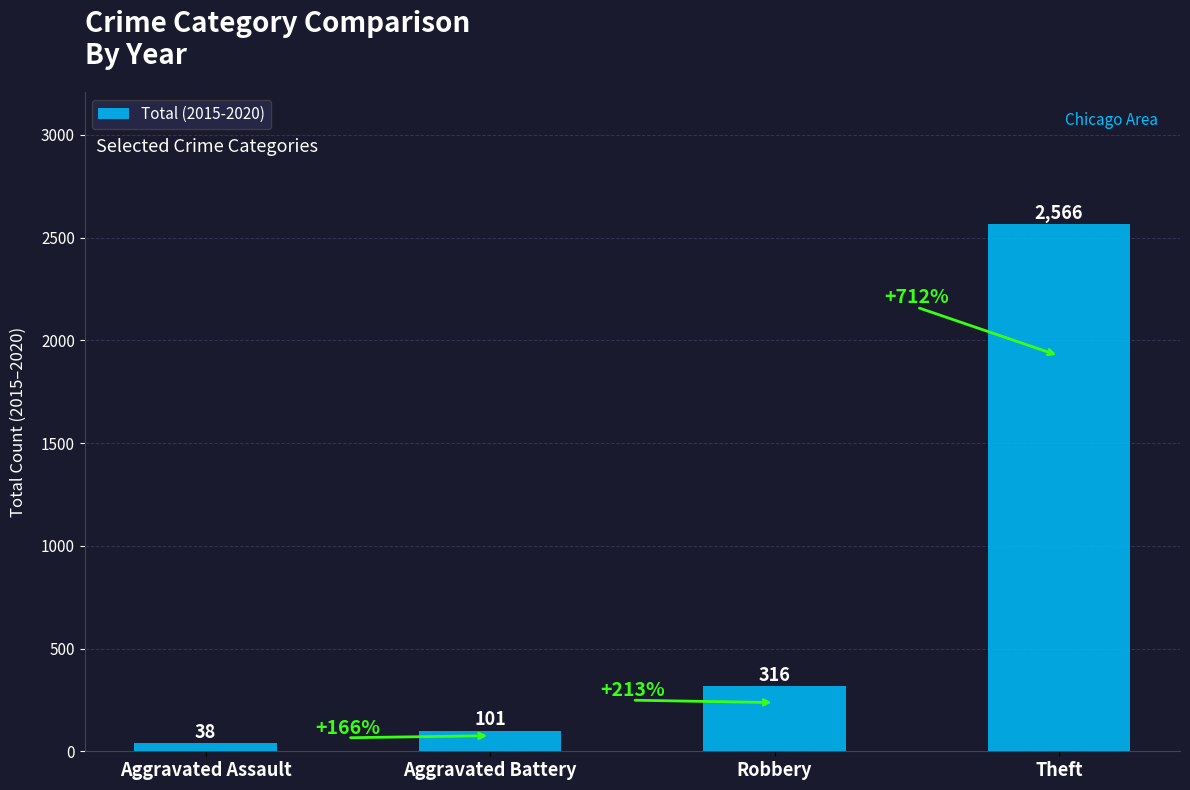

What is the difference between the values at Theft and Aggravated Assault?

2528